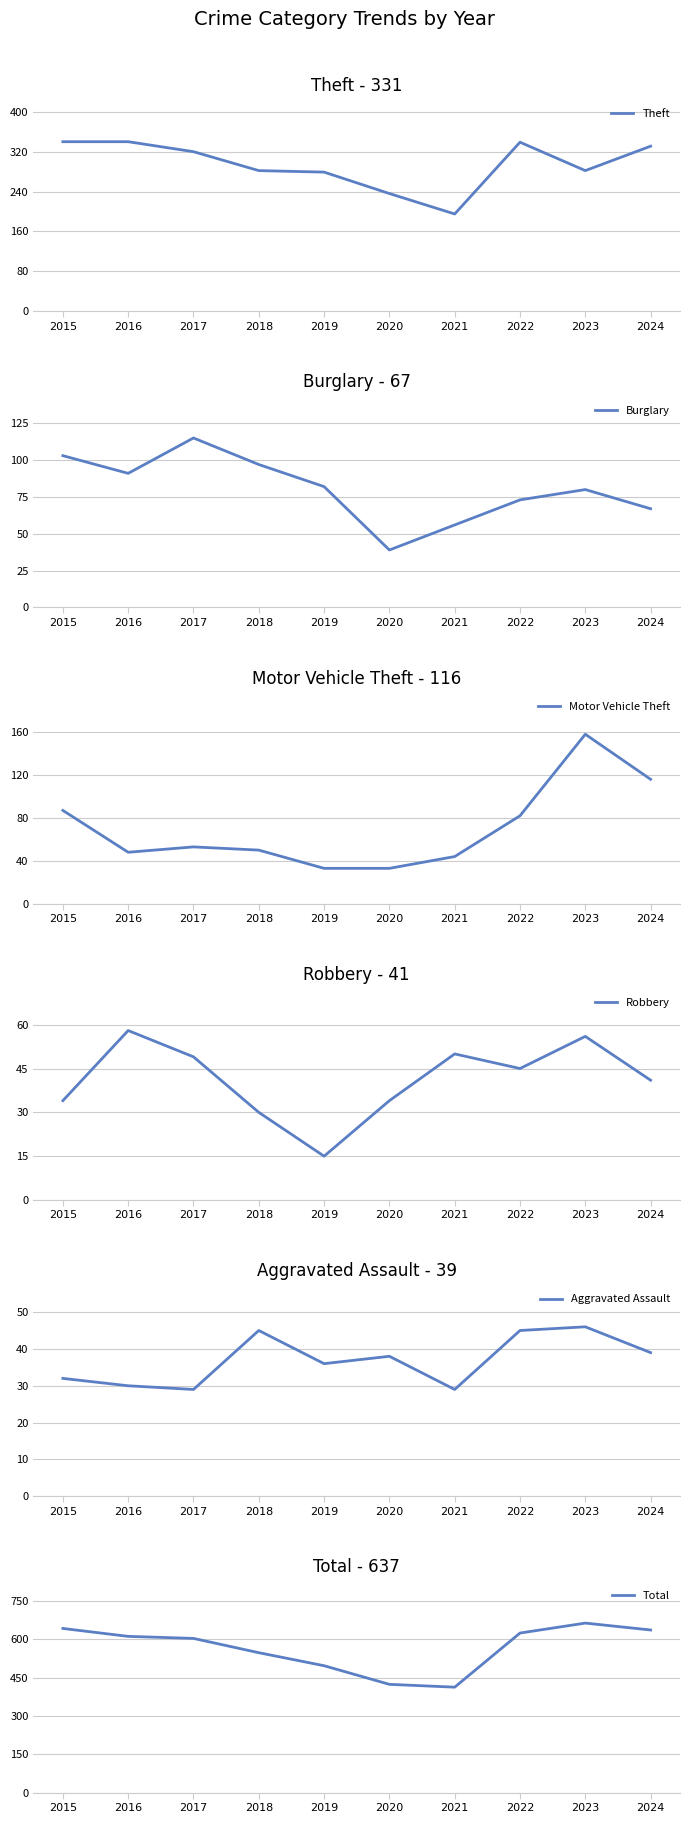

Which series has the largest range (max minus min)?

Total